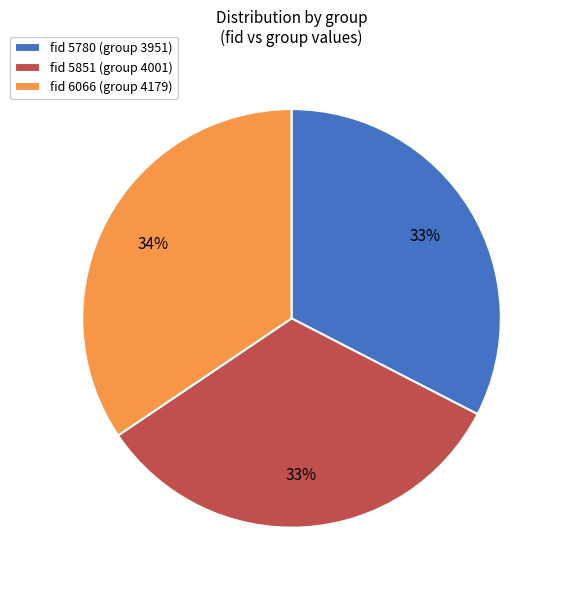

True or false: fid 5780 (group 3951) accounts for 33% of the total.

True